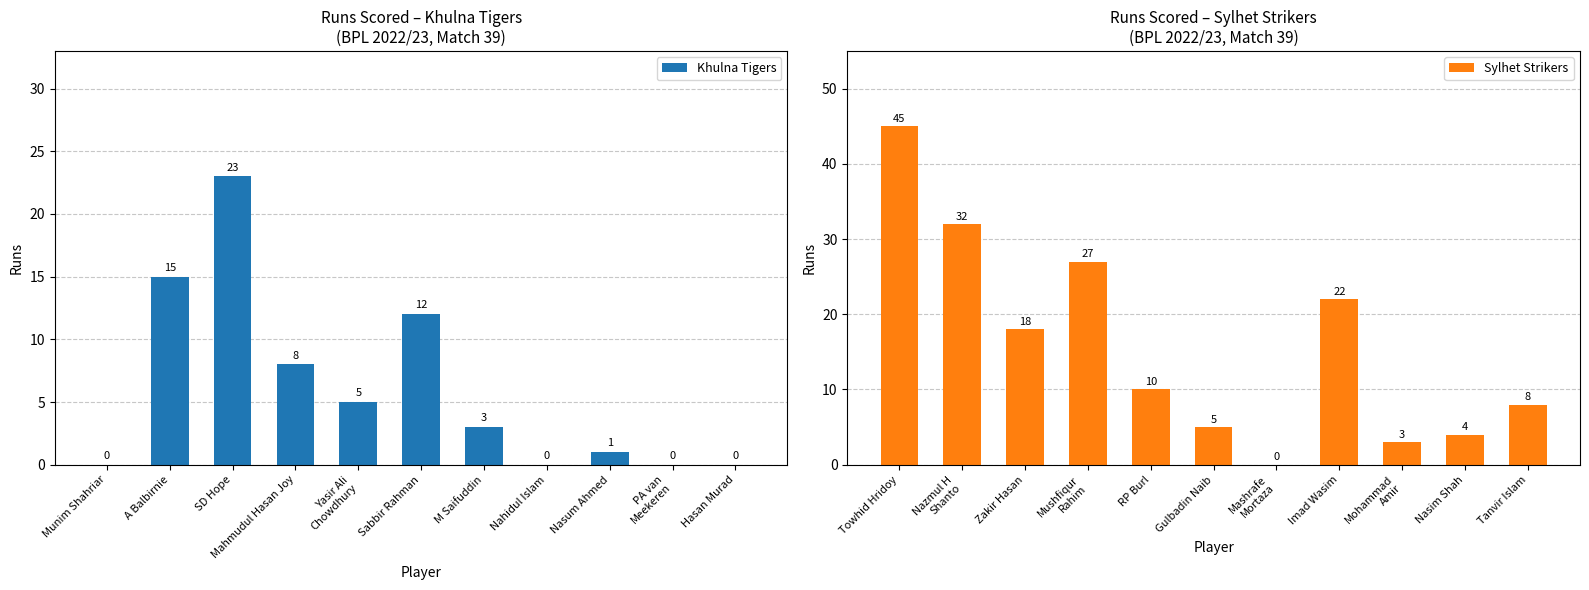

The Khulna Tigers series shows 20 at A Balbirnie. True or false?

False